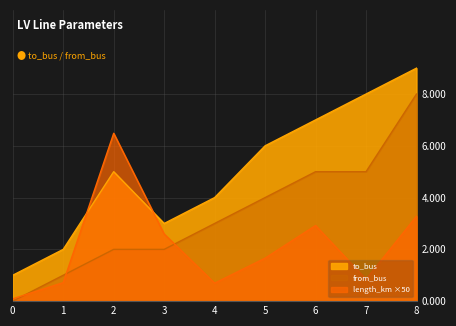

List the labels in order of from_bus value, largest first.

8, 6, 7, 5, 4, 2, 3, 1, 0